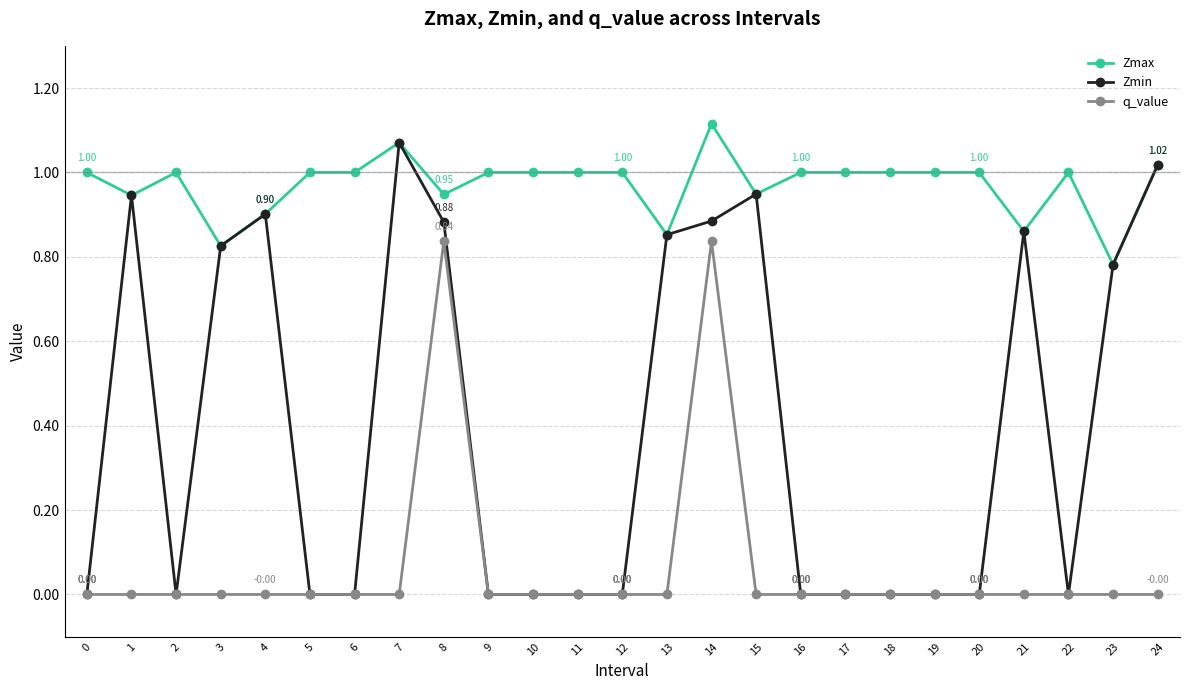

List the series in order of their overall mean, highest first.

Zmax, Zmin, q_value